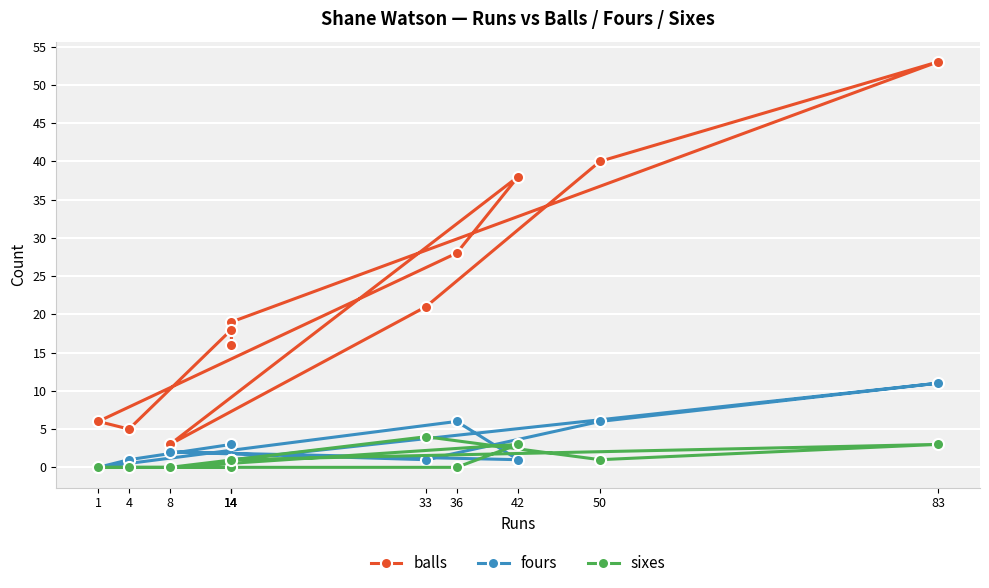

How many data points in balls are less than 19?

5